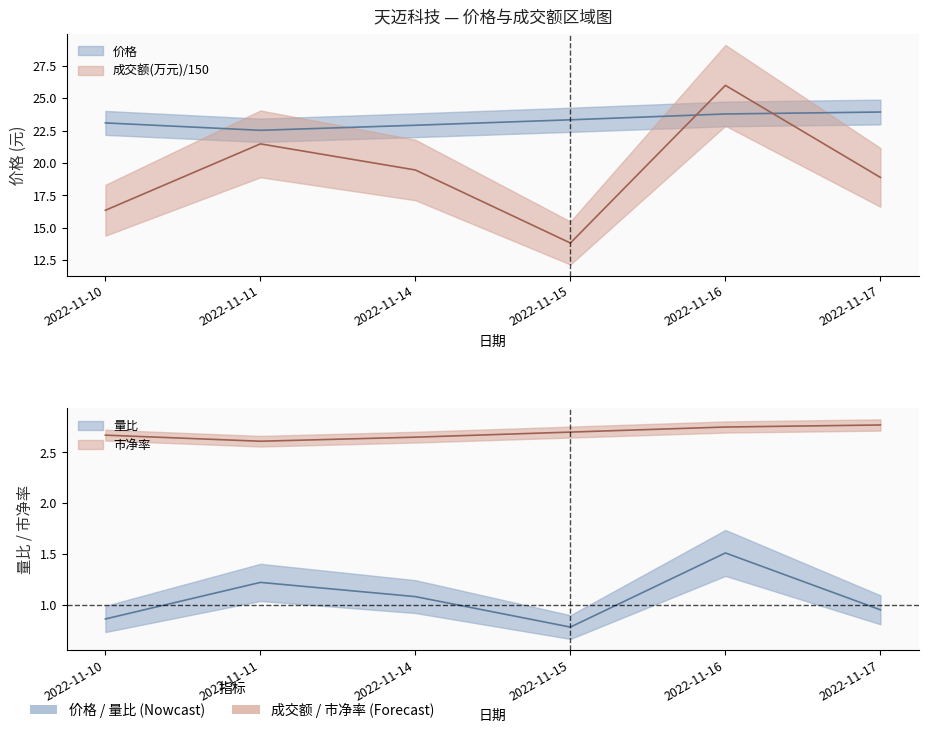

The 量比 series shows 0.8 at 2022-11-15. True or false?

True